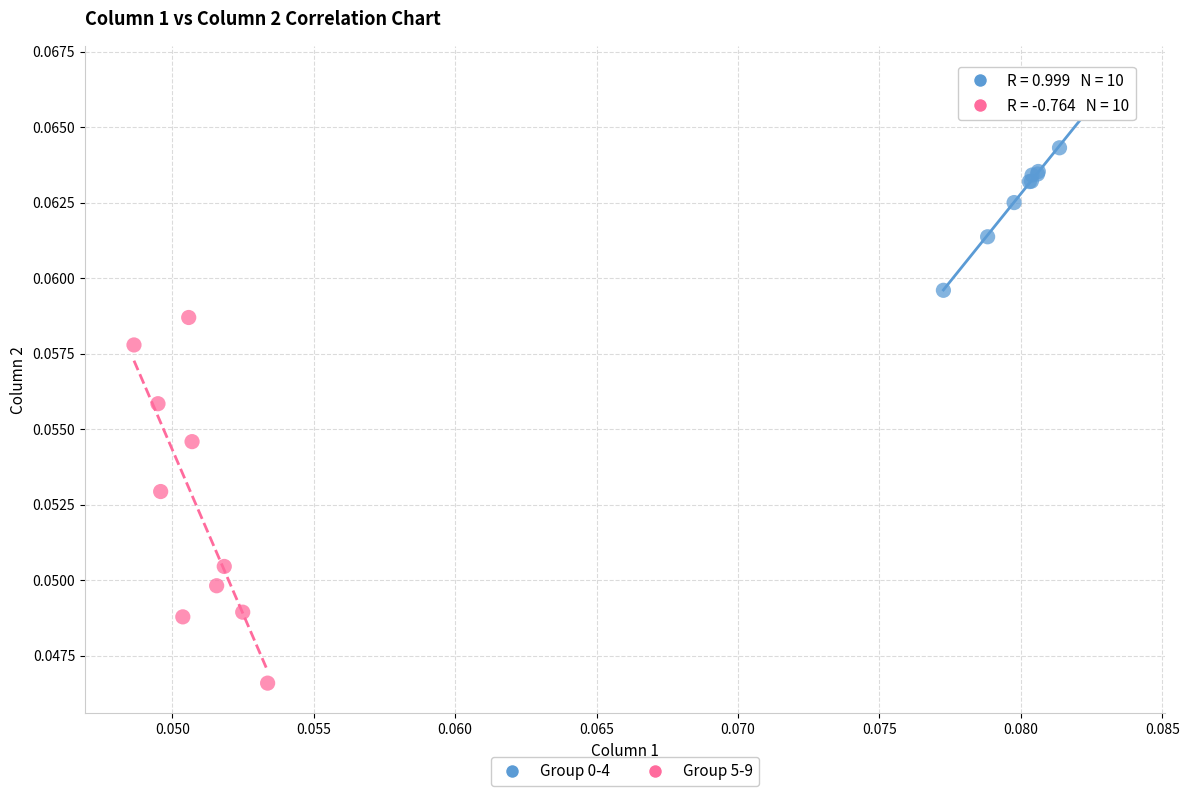

Which series reaches the minimum Y coordinate?

Group 5-9